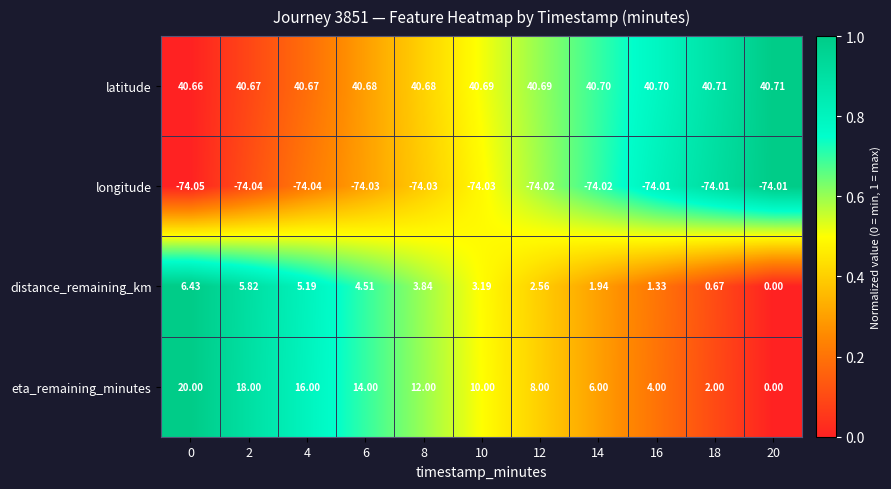

List the series in order of their peak value, lowest first.

longitude, distance_remaining_km, eta_remaining_minutes, latitude